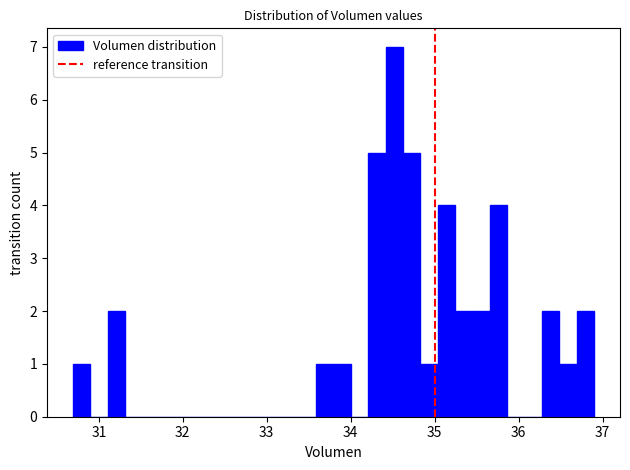

Read against the x-axis, roughly where is the centre of the tallest bar?

34.5